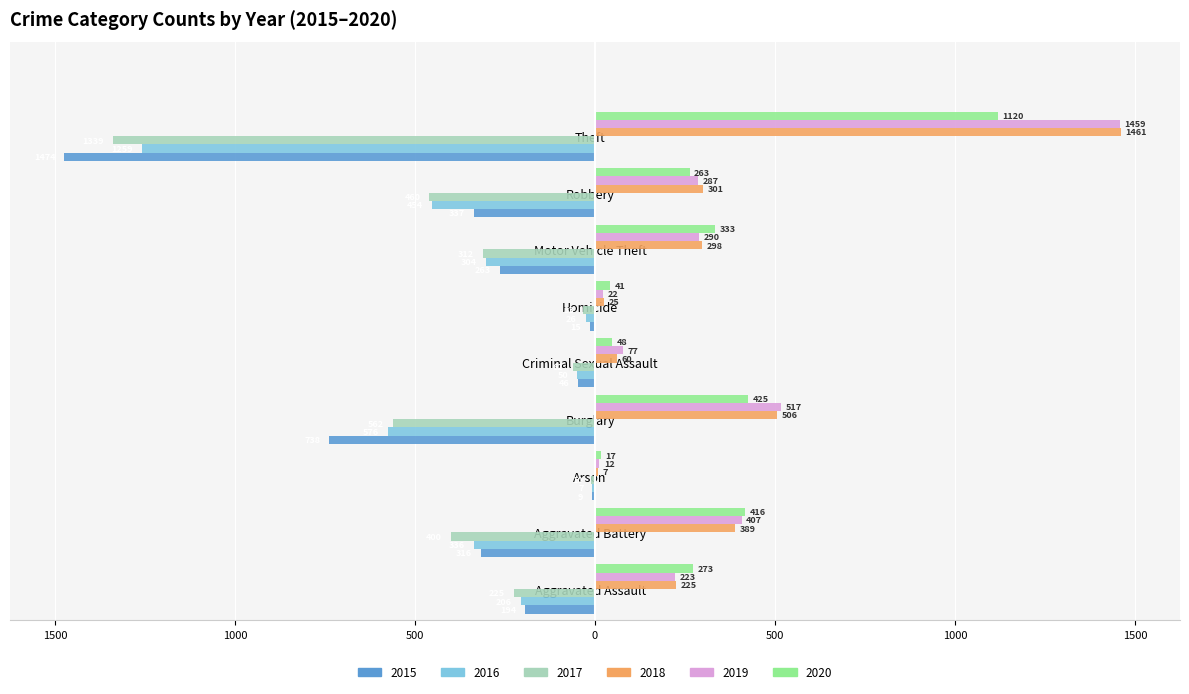

What are all the series names shown in the legend?

2015, 2016, 2017, 2018, 2019, 2020